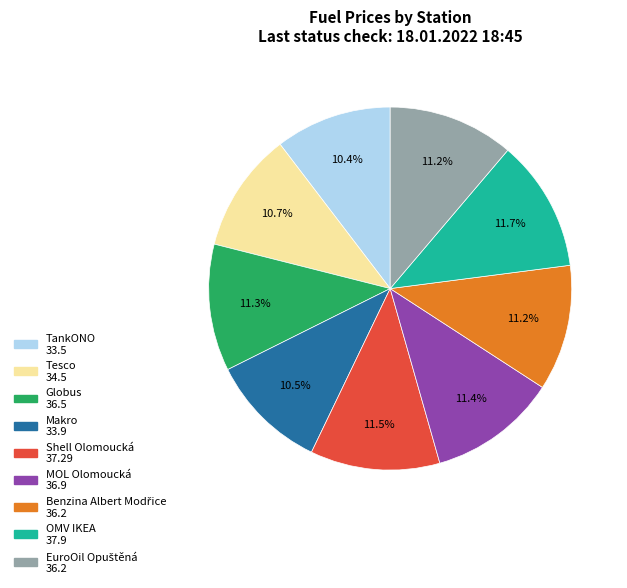

What portion of the pie excludes TankONO?

89.6%